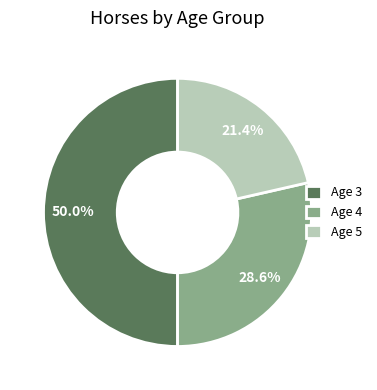

Combined, what portion of the pie is Age 5 and Age 3?

71.4%